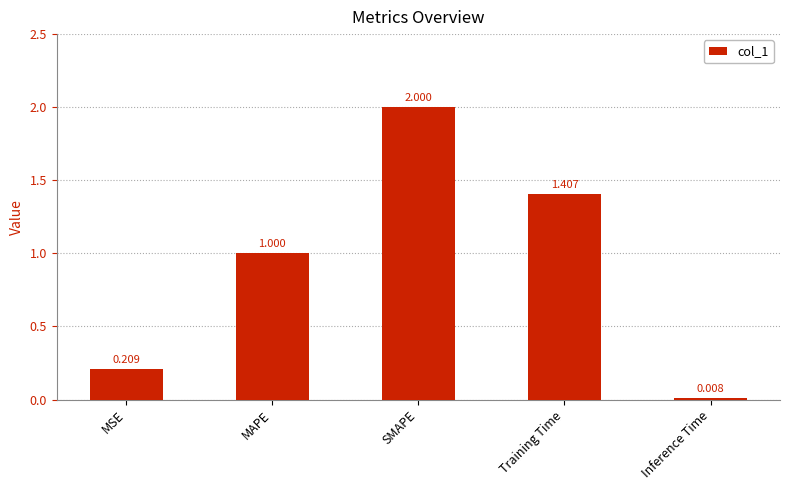

List the labels in order of value, largest first.

SMAPE, Training Time, MAPE, MSE, Inference Time